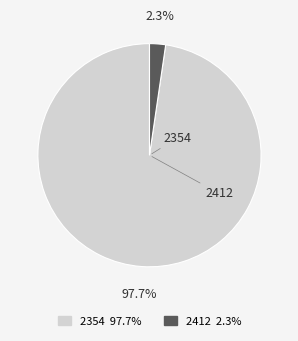

Which category has the biggest portion of the pie?

2354